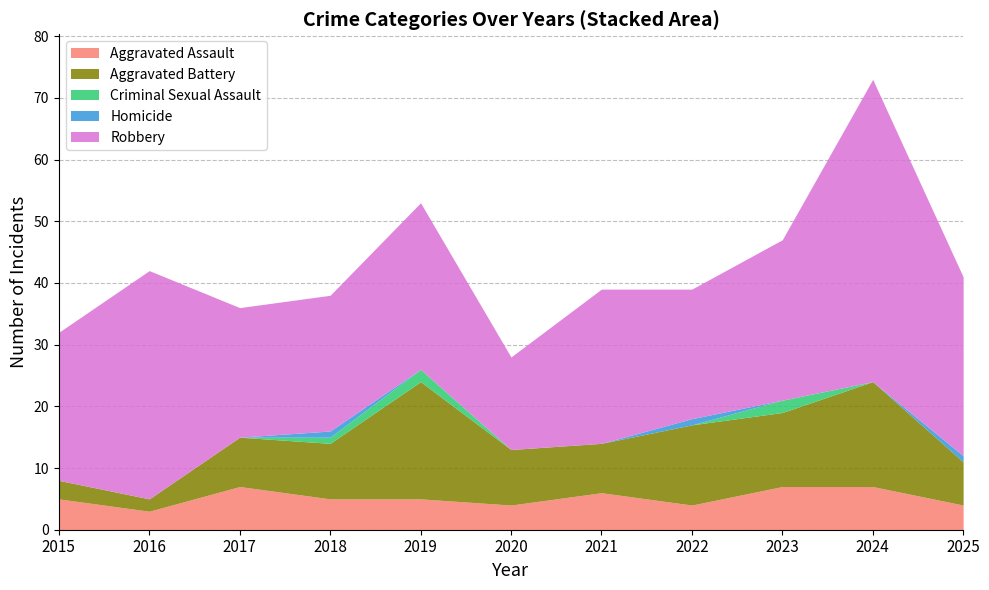

Which label corresponds to the smallest value in the chart?

2015